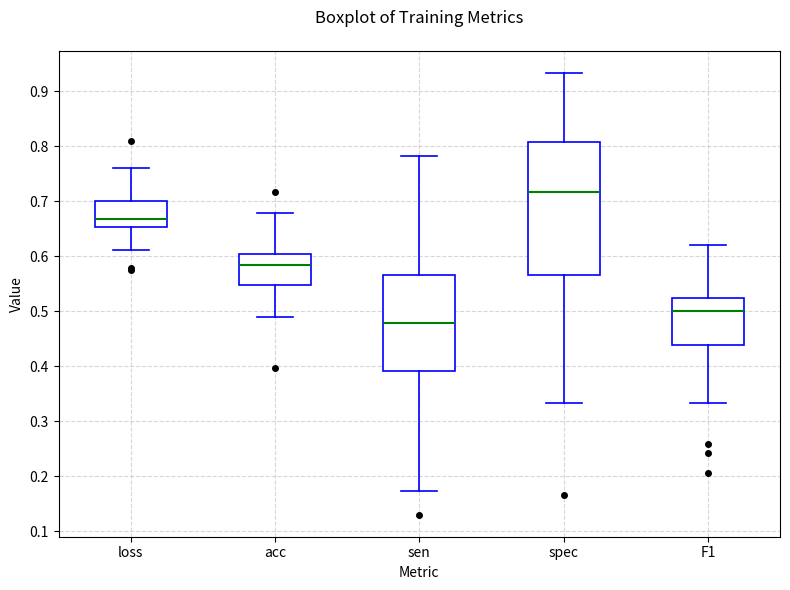

Reading left to right, transcribe this box plot: for each box, give where its median line is, the range the box spans, and where its two whiskers end, as read against the y-axis. The values are not printed on the chart, so give them approximately, as read against the axis.

loss: median 0.67, box 0.65 to 0.70, whiskers 0.61 to 0.76
acc: median 0.58, box 0.55 to 0.60, whiskers 0.49 to 0.68
sen: median 0.48, box 0.39 to 0.57, whiskers 0.17 to 0.78
spec: median 0.72, box 0.57 to 0.81, whiskers 0.33 to 0.93
F1: median 0.50, box 0.44 to 0.52, whiskers 0.33 to 0.62